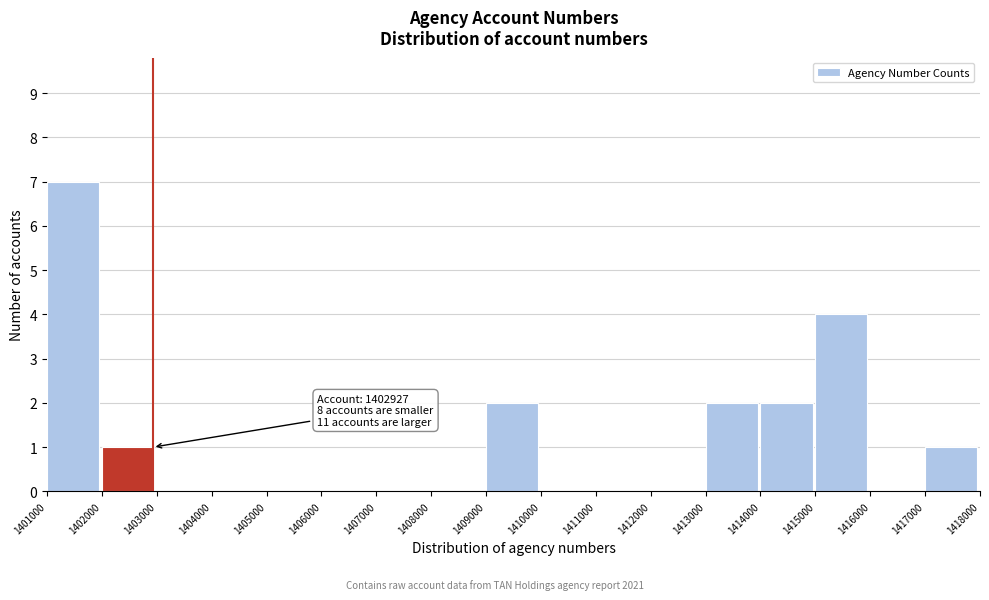

Over which range of the x-axis is the bar tallest?

1401000 to 1402000